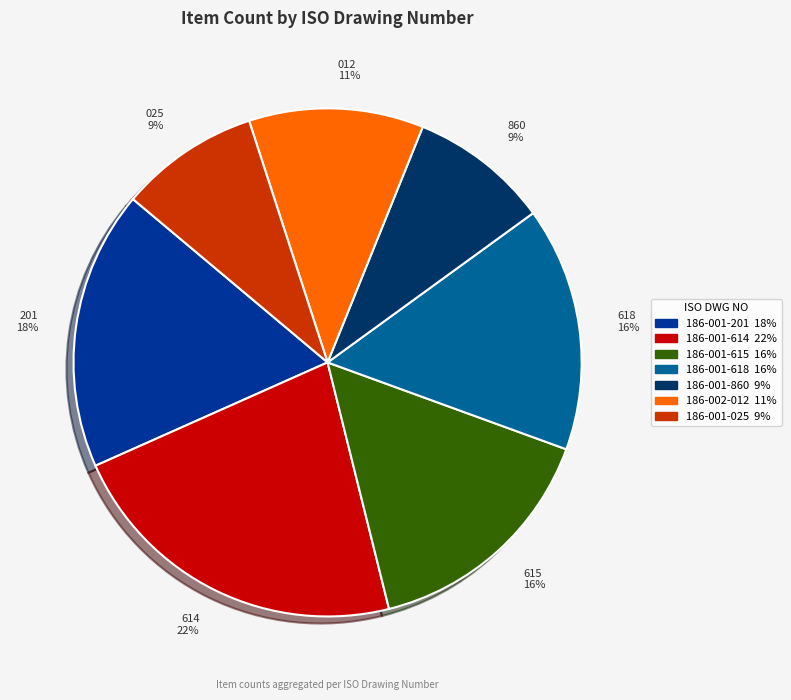

Which slice is the largest?

614 22%